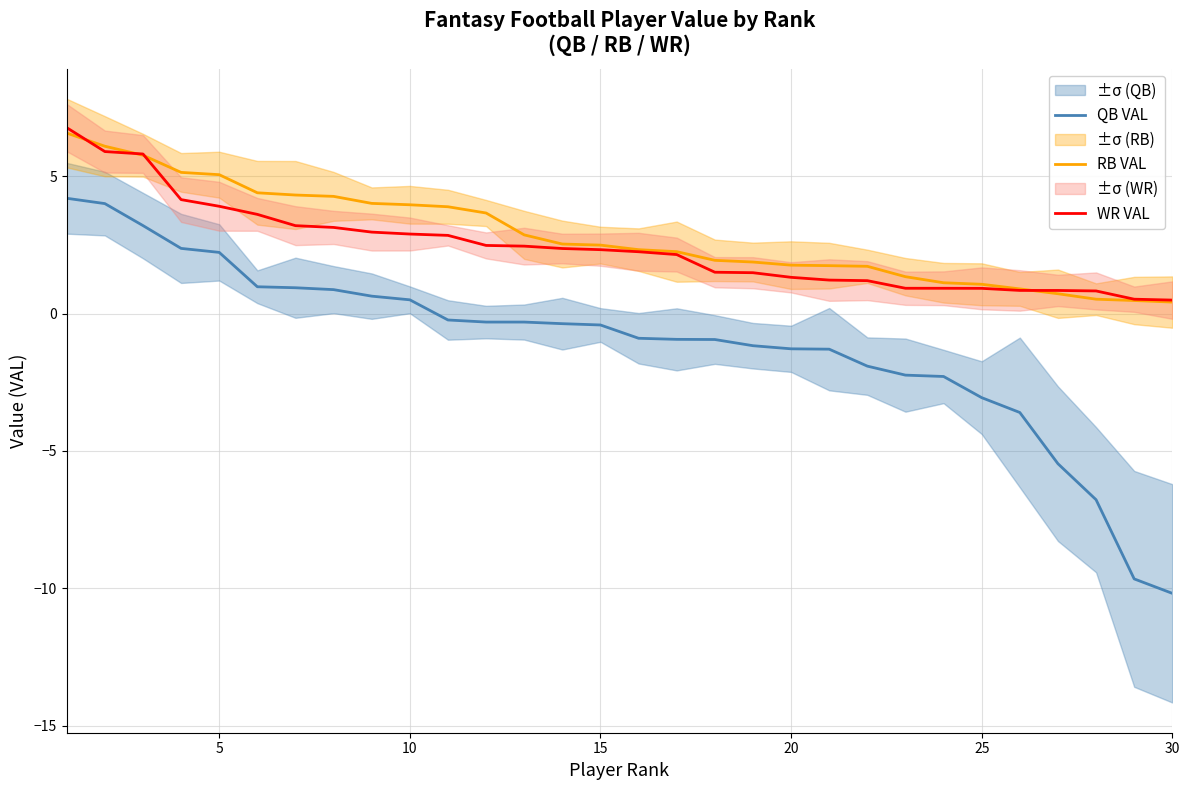

Which series ends up on top after the final intersection of RB VAL and WR VAL?

WR VAL